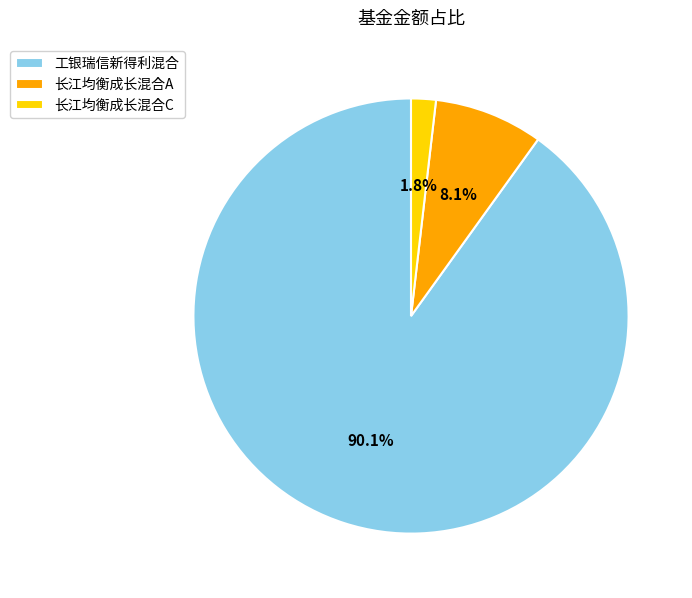

To the nearest percent, what percentage of the pie is 长江均衡成长混合C?

2%